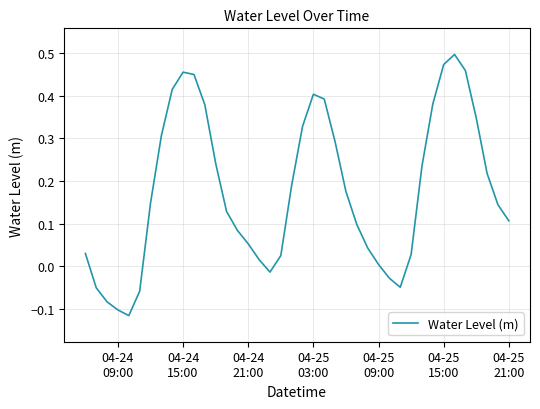

What is the difference between the maximum and minimum values?

0.6